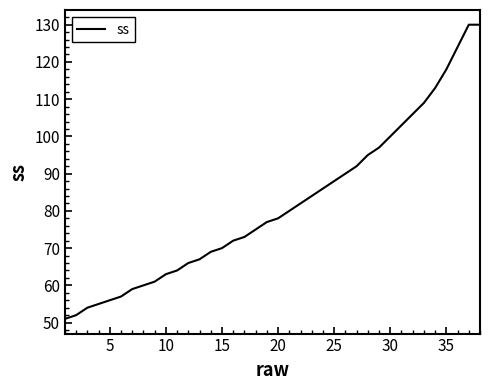

Is this an area chart (filled region under the line)?

No